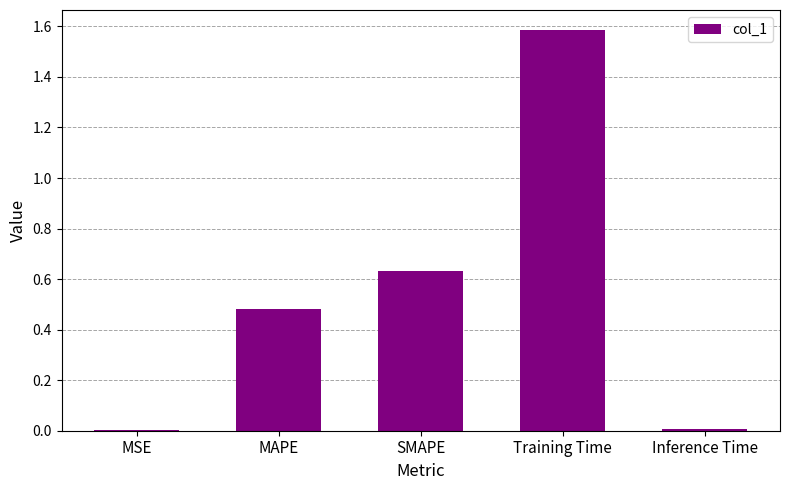

Are the bars horizontal?

No